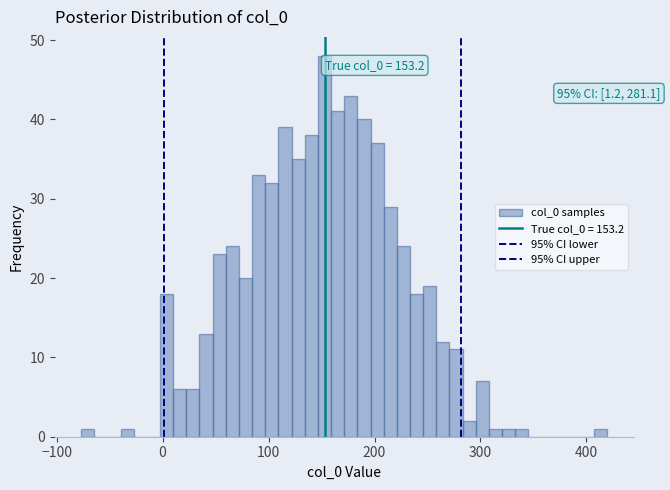

Around what value on the x-axis is the tallest bar? Give the approximate position of its centre, as read against the axis.

150